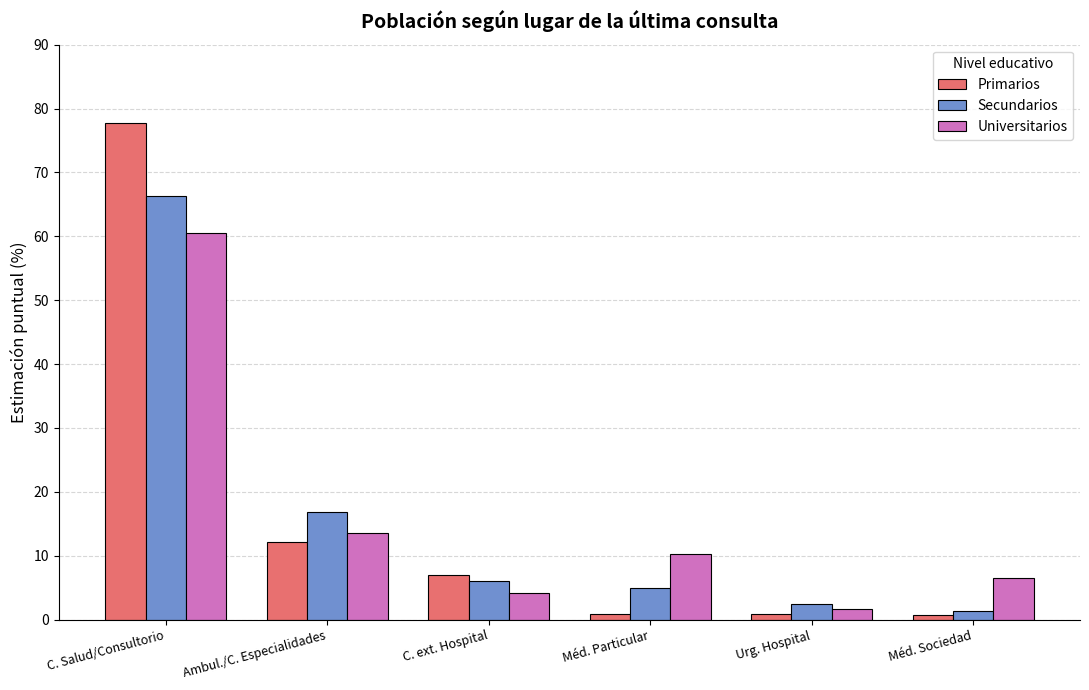

Where is Primarios nearest to the value 39?

Ambul./C. Especialidades